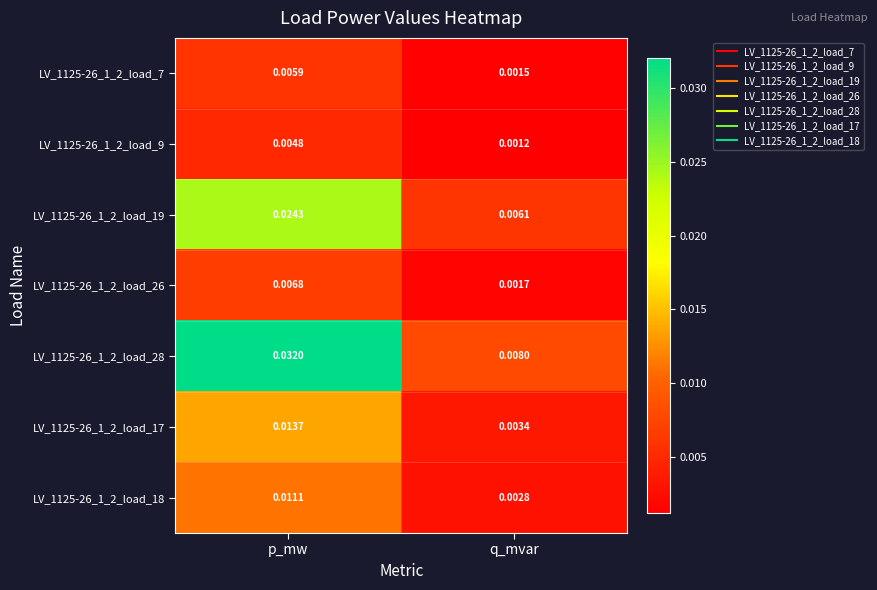

At which category is the sum across all series the highest?

p_mw